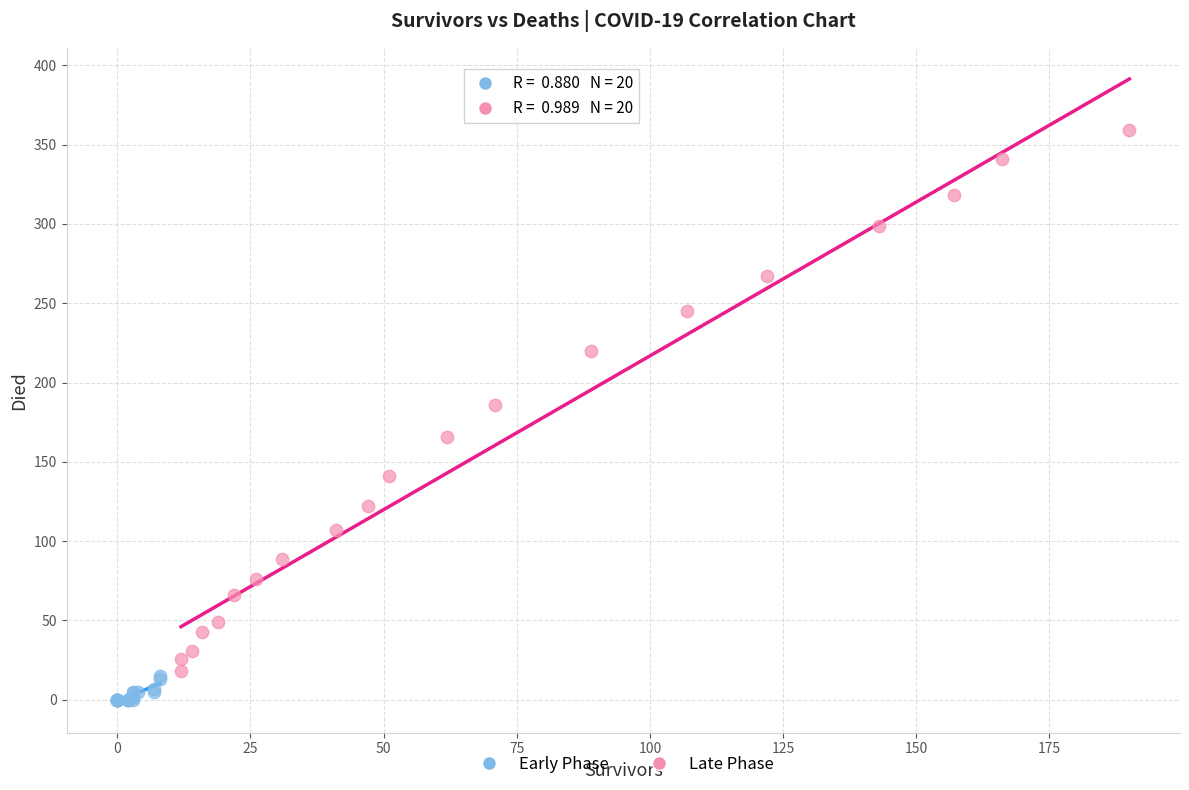

Which series reaches the minimum Y coordinate?

Early Phase